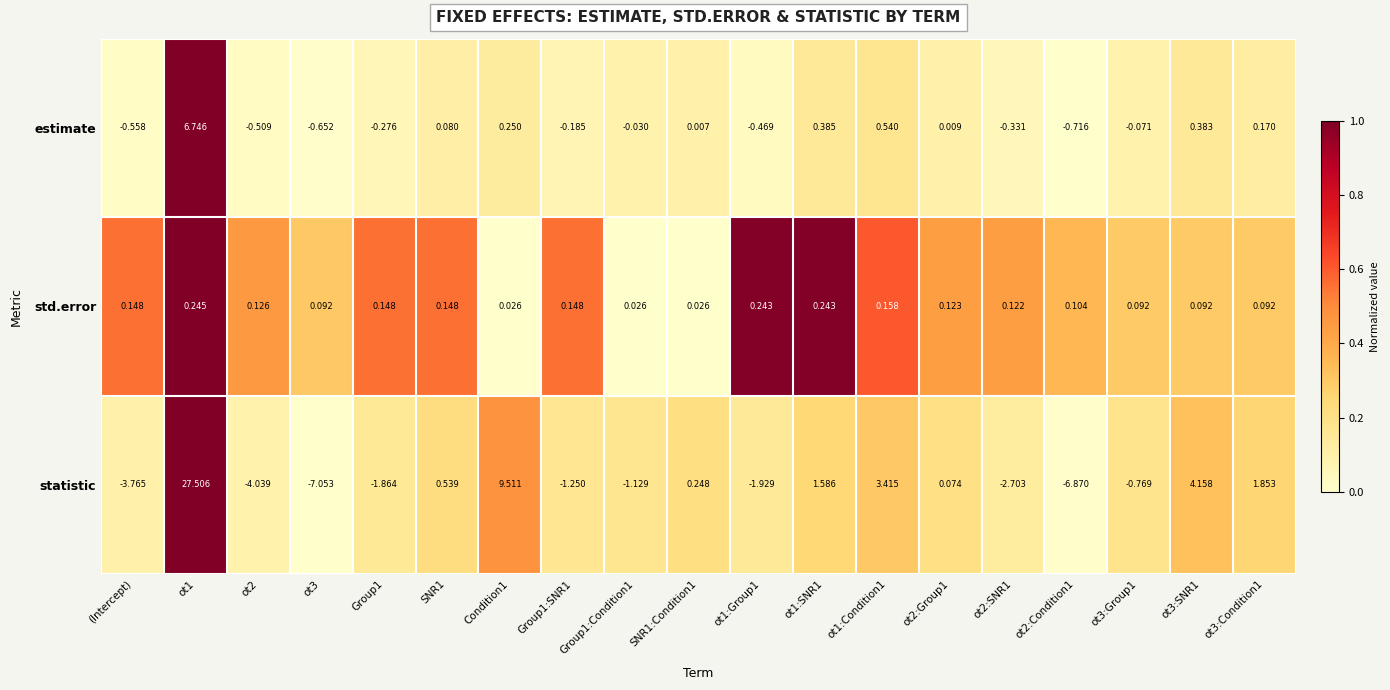

At which category does the chart reach its peak across all series?

ot1